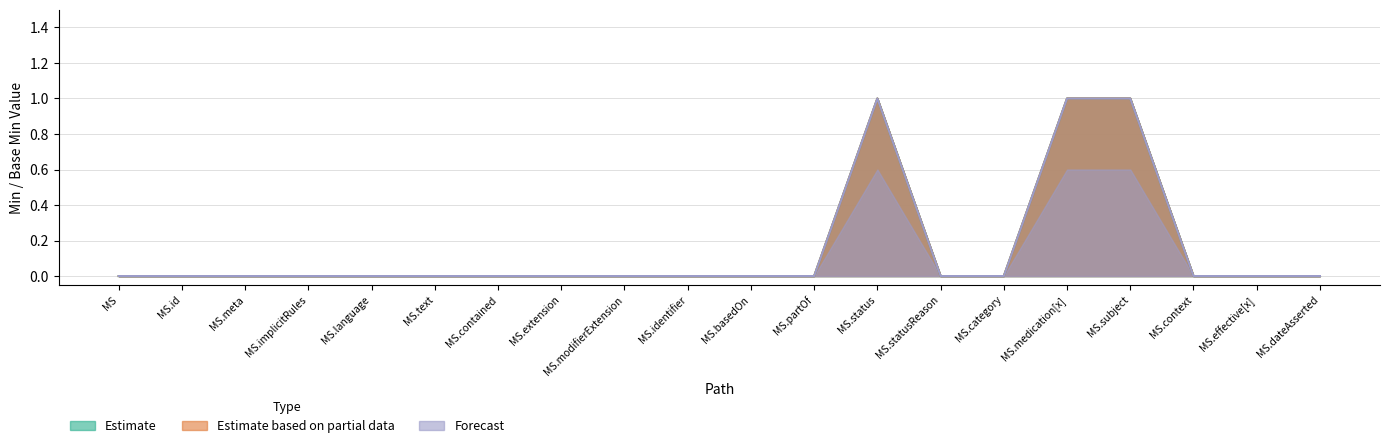

What position from the right is MedicationStatement.id?

19